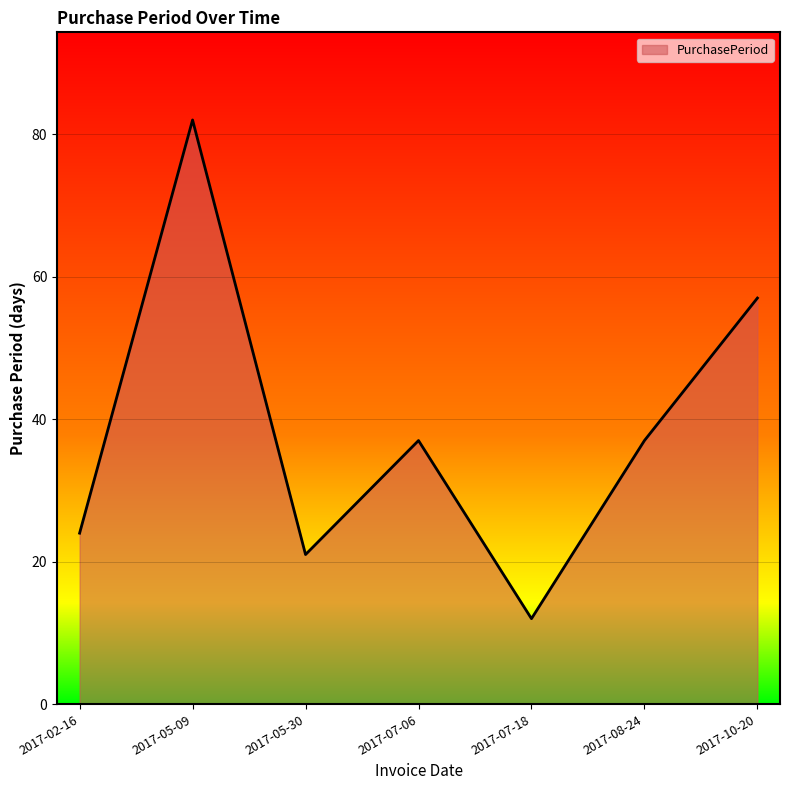

Is it true that the value at 2017-02-16 is 33?

False